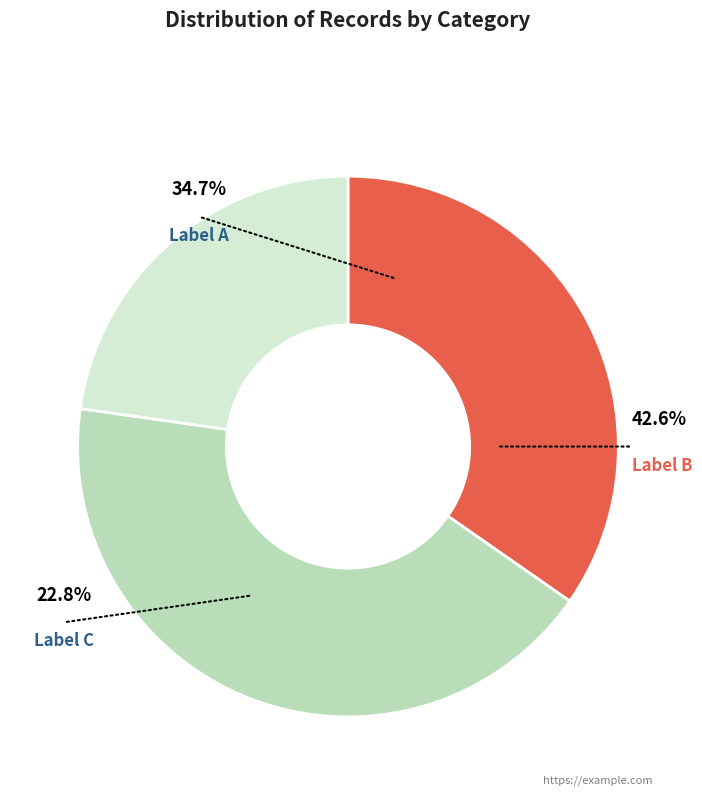

To the nearest percent, what is the difference between the largest and smallest slice percentages?

20%